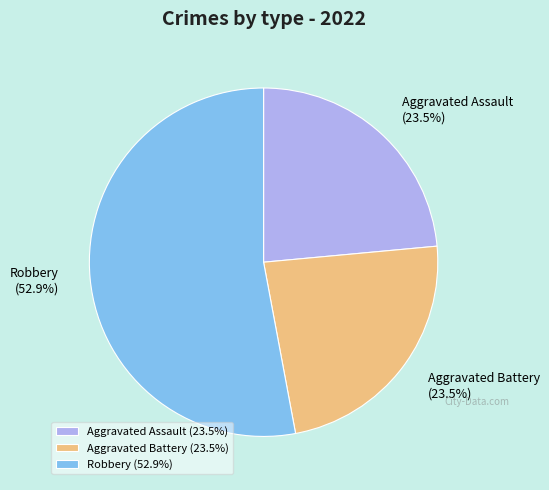

Is it true that Aggravated Assault is 31% of the pie?

False